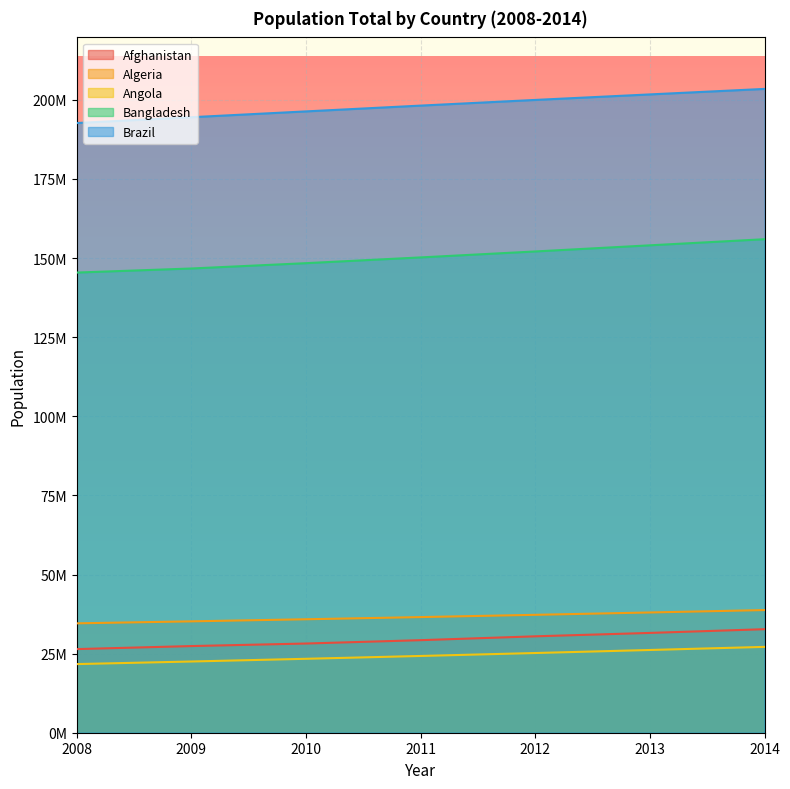

The Afghanistan series shows 26427199 at 2008. True or false?

True